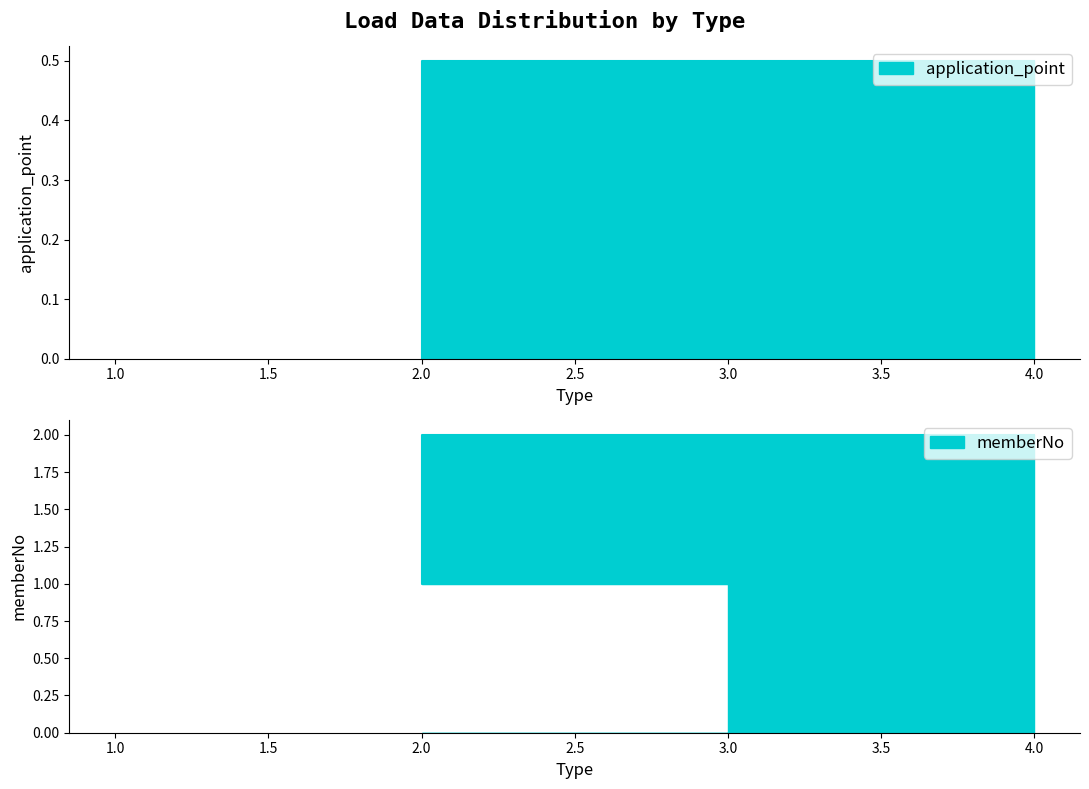

What is the difference between the highest and lowest values at 3?

1.0